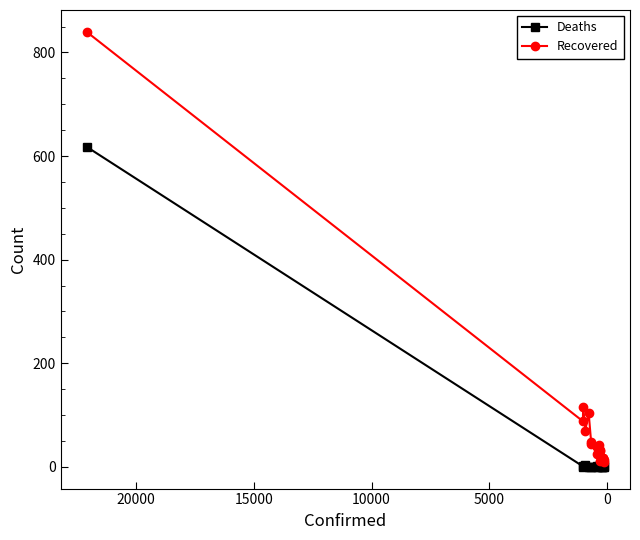

Is the value of Recovered at 15 greater than the value of Deaths at 18?

Yes